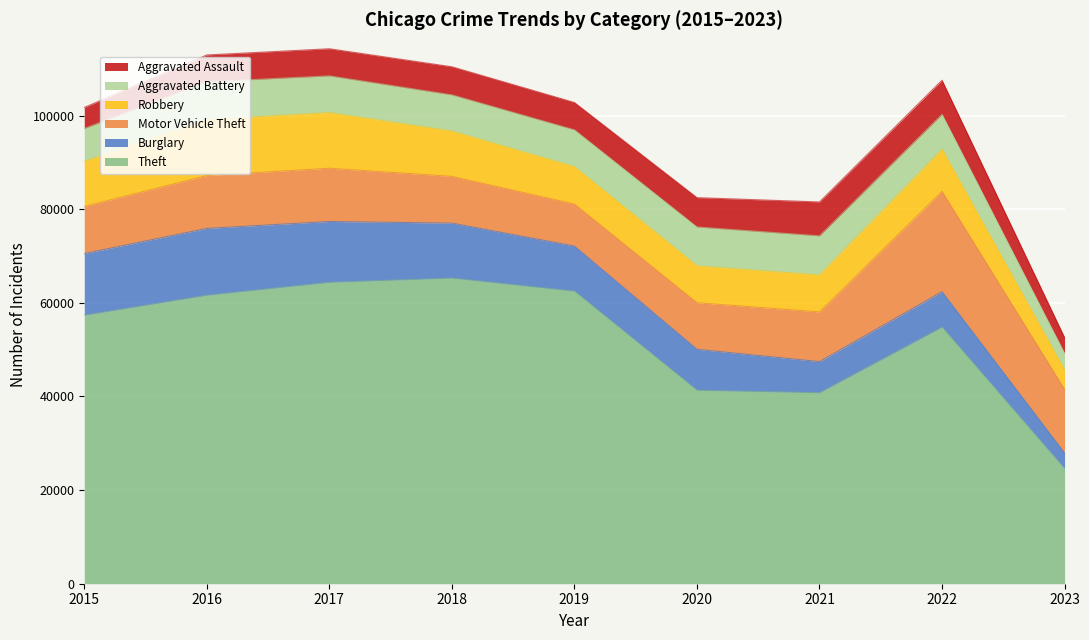

Does the chart display data point markers on the line(s)?

No